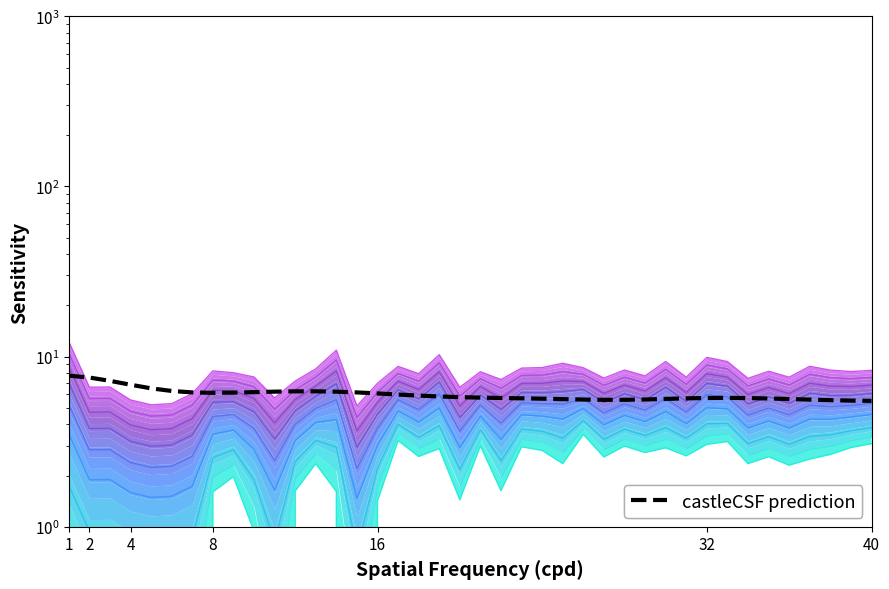

What is the value of the castleCSF prediction point at the 5th from the left?

6.5